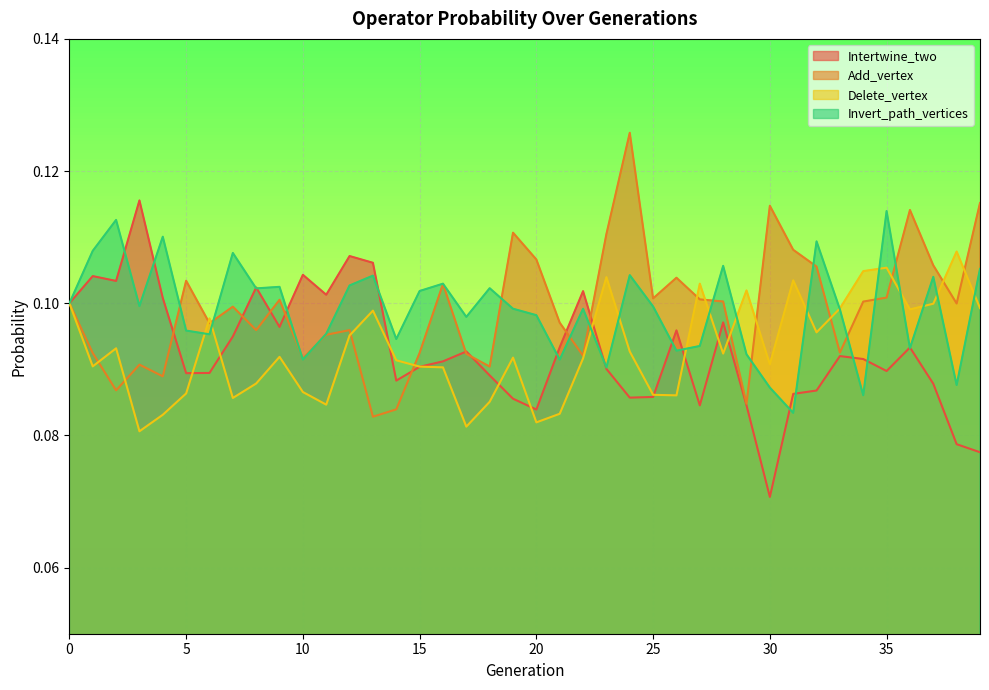

How many data points does each series have?

40